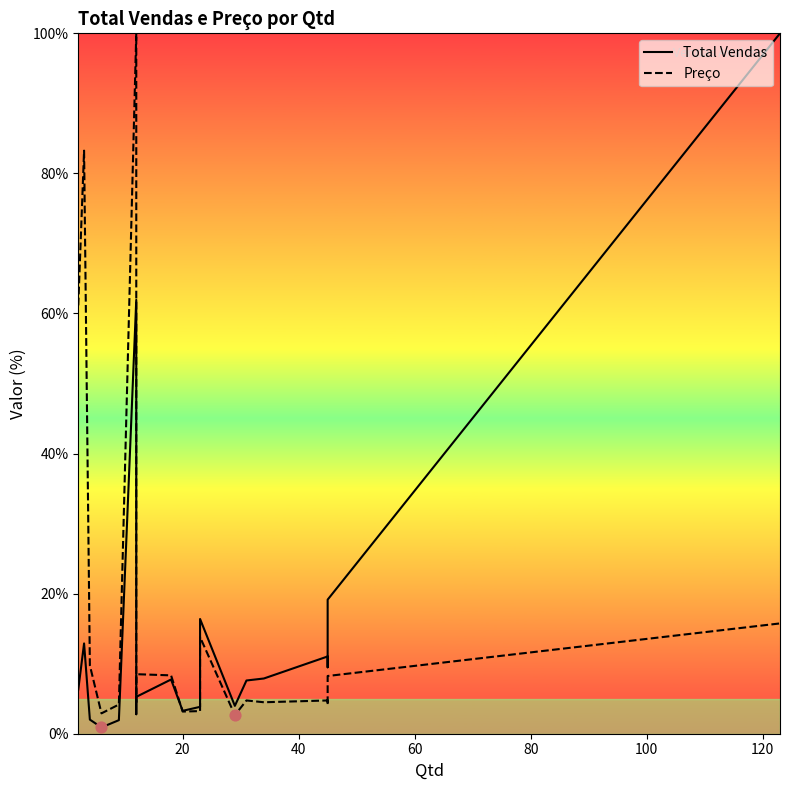

Which series has the largest total across all categories?

Total Vendas